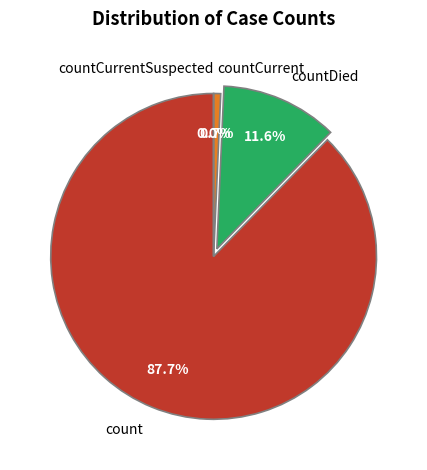

What is the smallest slice in the pie chart?

countCurrentSuspected